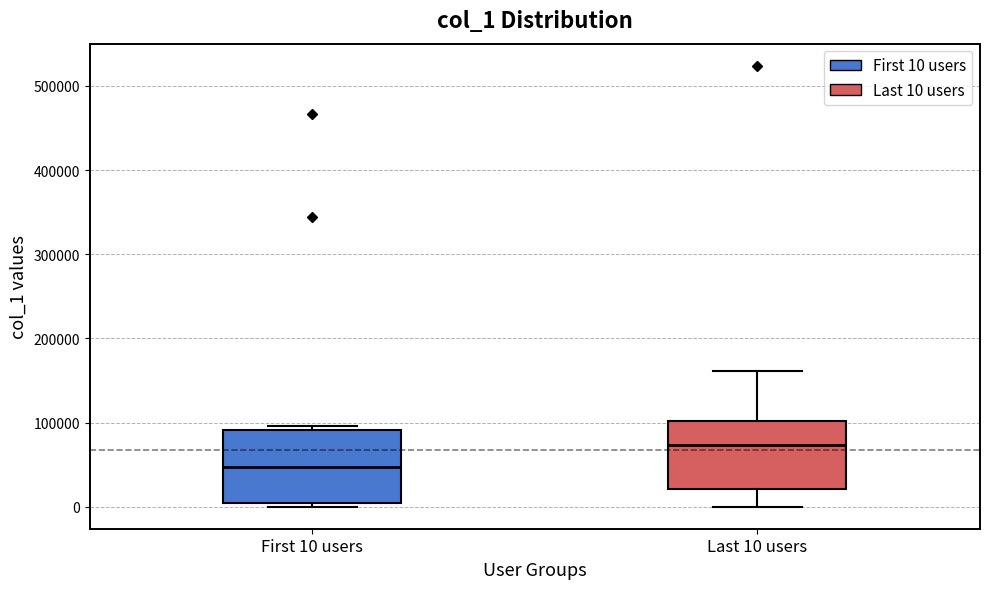

Reading left to right, read every box against the y-axis: the position of its median line, the range the box covers, and the ends of its whiskers. The values are not printed on the chart, so give them approximately, as read against the axis.

First 10 users: median 50000, box 0 to 90000, whiskers 0 (just below the box's lower edge) to 100000
Last 10 users: median 70000, box 20000 to 100000, whiskers 0 to 160000